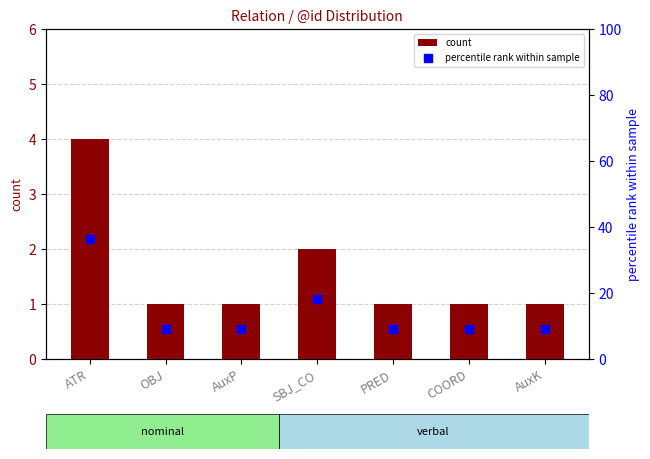

What is the total value across all series at AuxK?

10.1